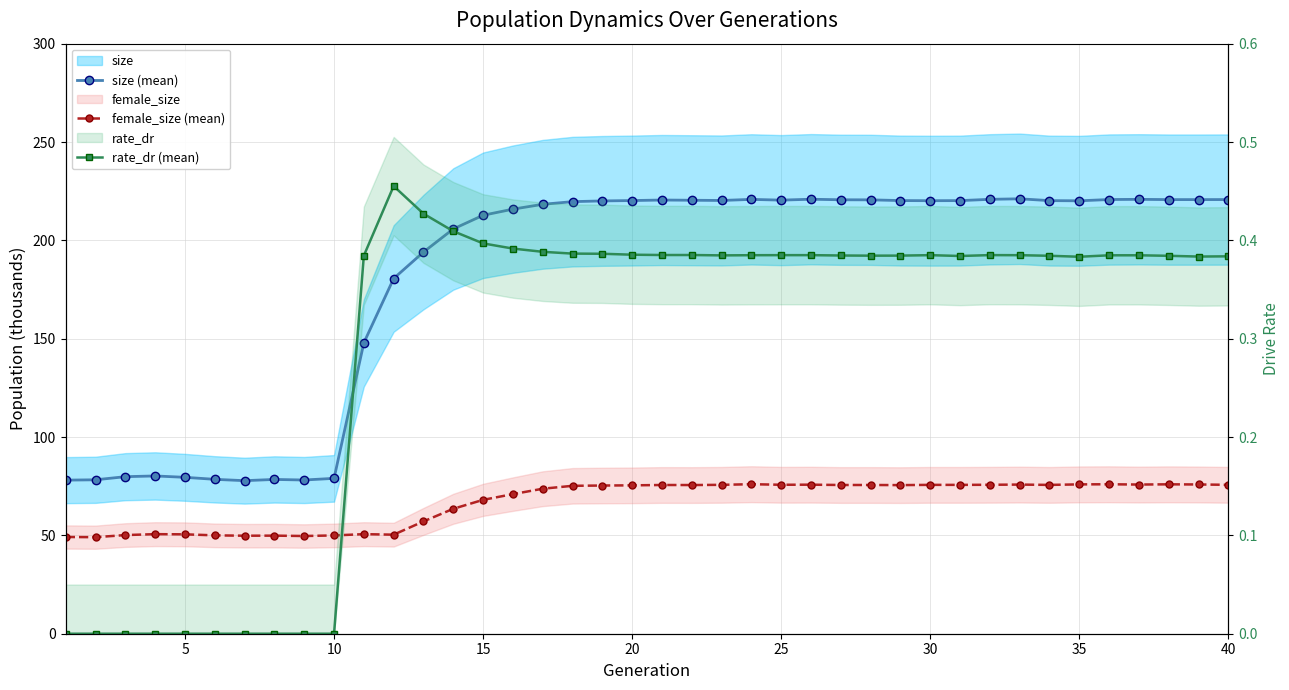

True or false: rate_dr (mean) and female_size (mean) intersect in this chart.

False